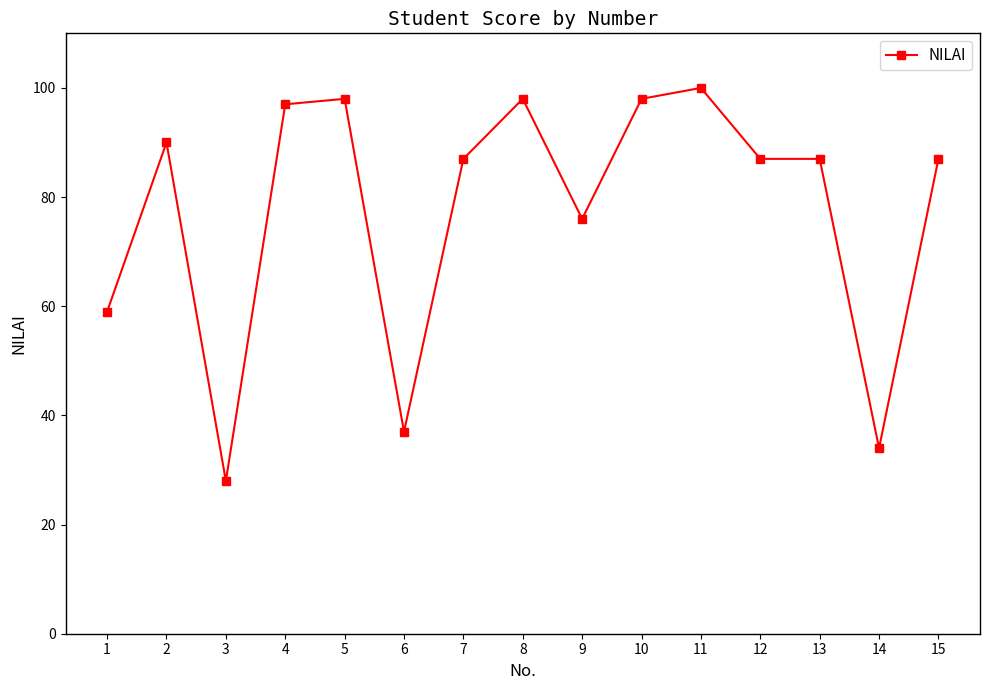

What is the change in value from 6 to 8?

+61